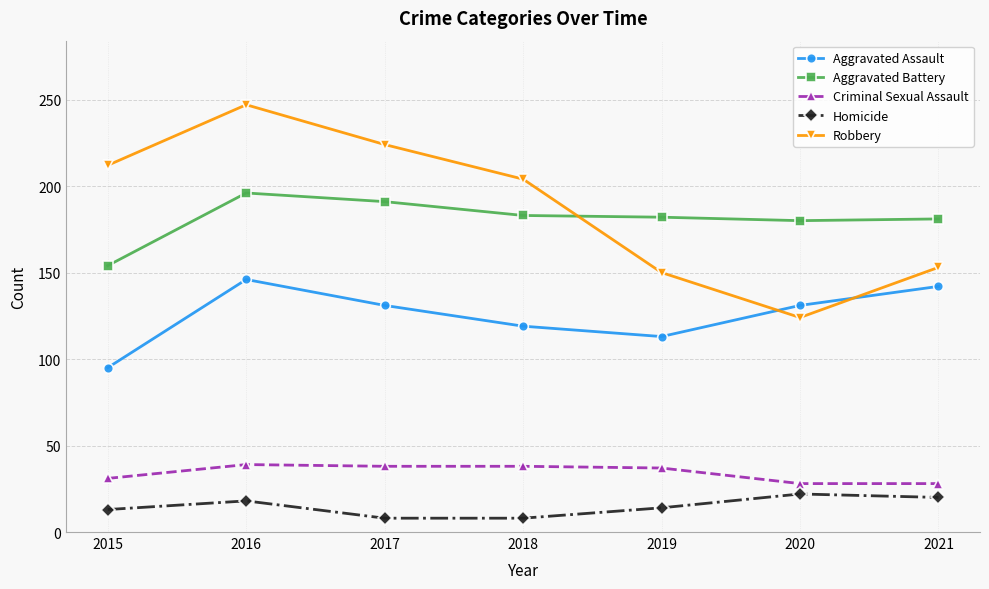

True or false: Aggravated Assault has more than 2 points higher than both neighbors.

False